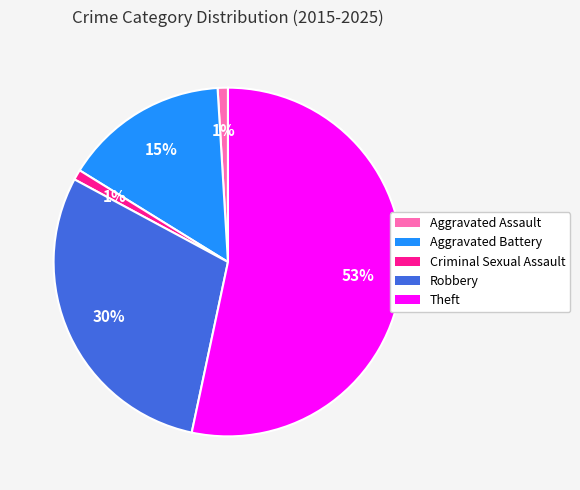

Does Theft represent more than half of the total?

Yes